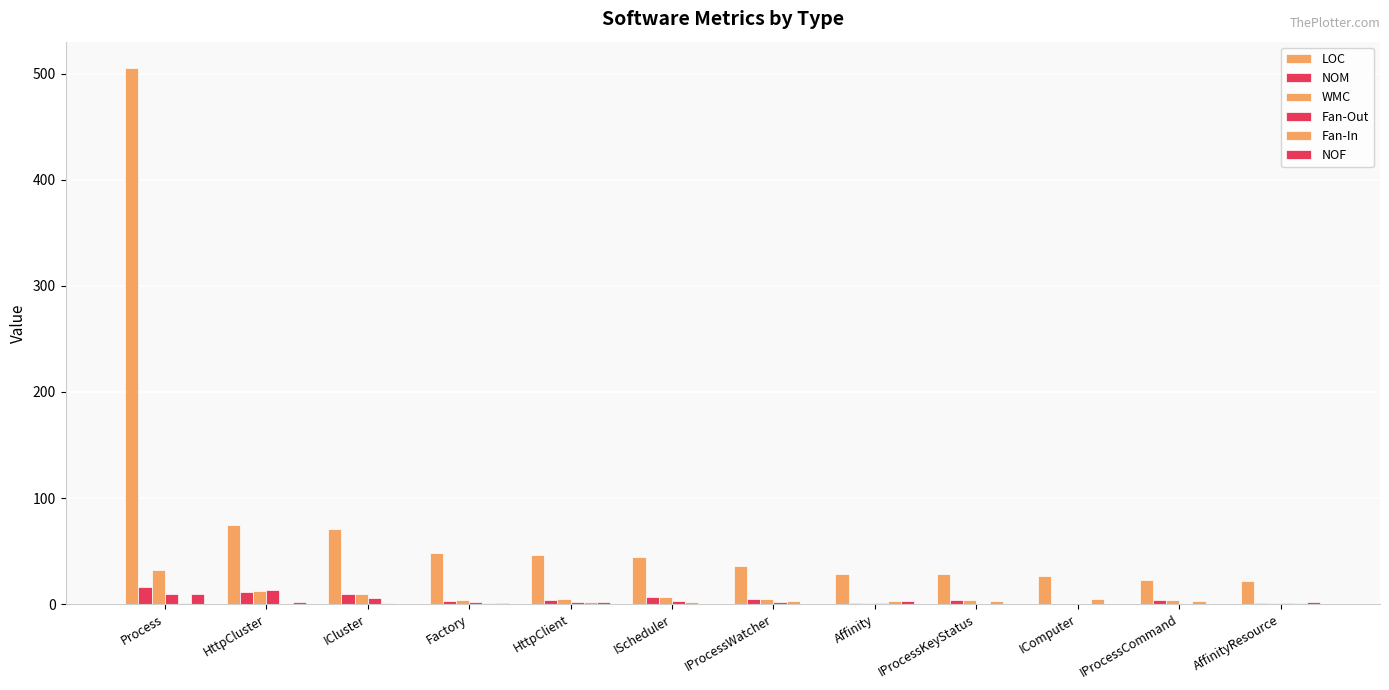

Reading left to right, transcribe all the data shown in this chart.

LOC: Process=505	HttpCluster=75	ICluster=71	Factory=48	HttpClient=46	IScheduler=44	IProcessWatcher=36	Affinity=28	IProcessKeyStatus=28	IComputer=27	IProcessCommand=23	AffinityResource=22
NOM: Process=16	HttpCluster=11	ICluster=10	Factory=3	HttpClient=4	IScheduler=7	IProcessWatcher=5	Affinity=1	IProcessKeyStatus=4	IComputer=0	IProcessCommand=4	AffinityResource=1
WMC: Process=32	HttpCluster=12	ICluster=10	Factory=4	HttpClient=5	IScheduler=7	IProcessWatcher=5	Affinity=1	IProcessKeyStatus=4	IComputer=0	IProcessCommand=4	AffinityResource=1
Fan-Out: Process=10	HttpCluster=13	ICluster=6	Factory=2	HttpClient=2	IScheduler=3	IProcessWatcher=2	Affinity=1	IProcessKeyStatus=0	IComputer=0	IProcessCommand=0	AffinityResource=1
Fan-In: Process=1	HttpCluster=0	ICluster=1	Factory=1	HttpClient=2	IScheduler=2	IProcessWatcher=3	Affinity=3	IProcessKeyStatus=3	IComputer=5	IProcessCommand=3	AffinityResource=1
NOF: Process=10	HttpCluster=2	ICluster=0	Factory=1	HttpClient=2	IScheduler=0	IProcessWatcher=0	Affinity=3	IProcessKeyStatus=0	IComputer=0	IProcessCommand=0	AffinityResource=2